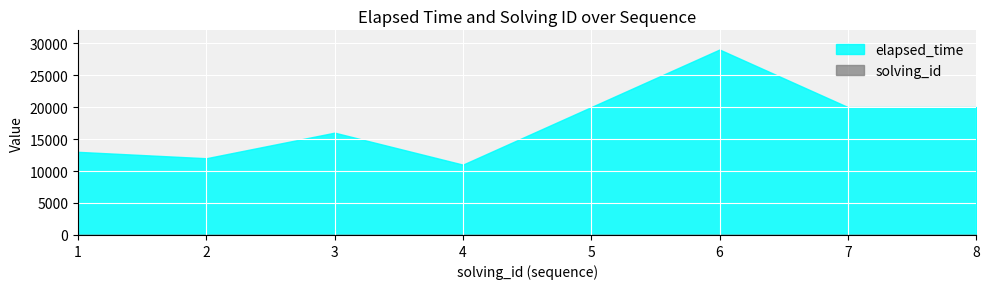

Rank the categories by elapsed_time value from highest to lowest.

6, 5, 7, 8, 3, 1, 2, 4